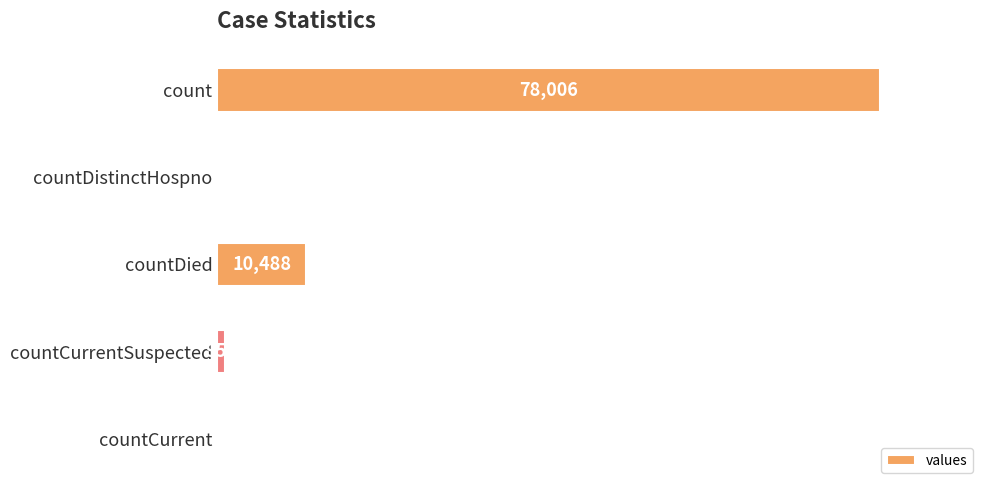

What is the sum of all values?

89447